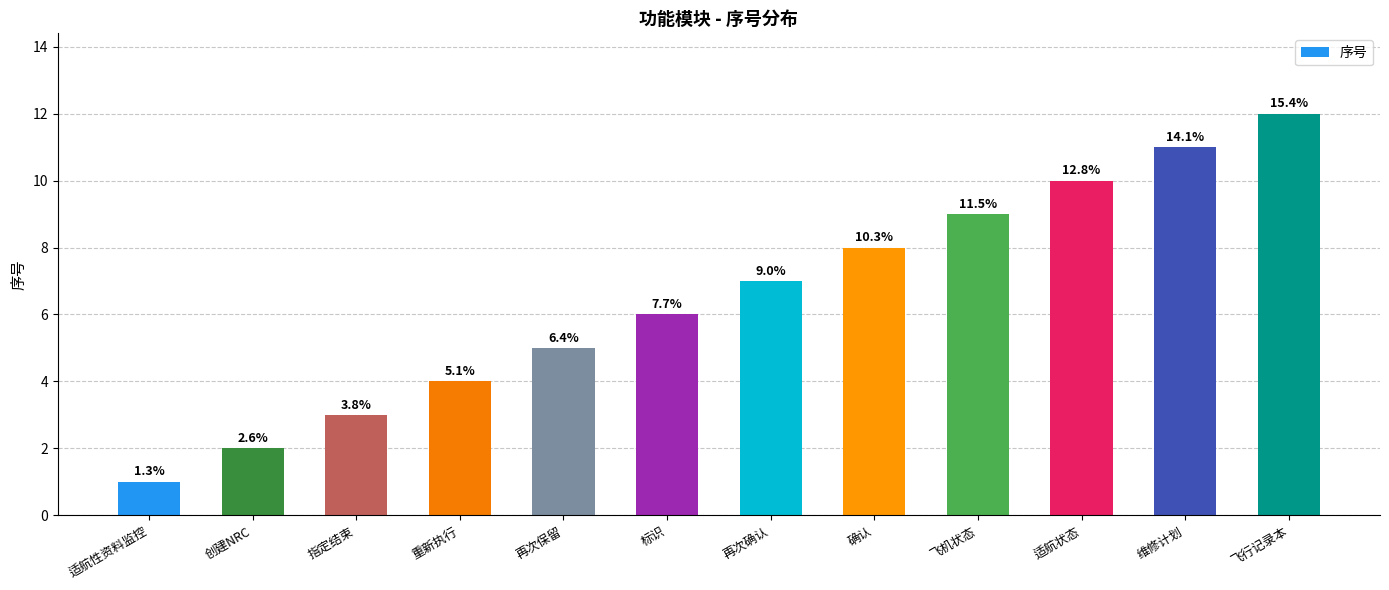

What is the difference between the values at 飞行记录本 and 再次保留?

7